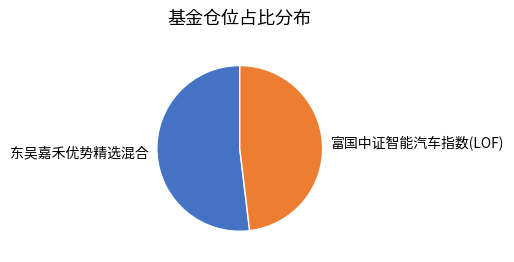

How many segments does this pie chart have?

2